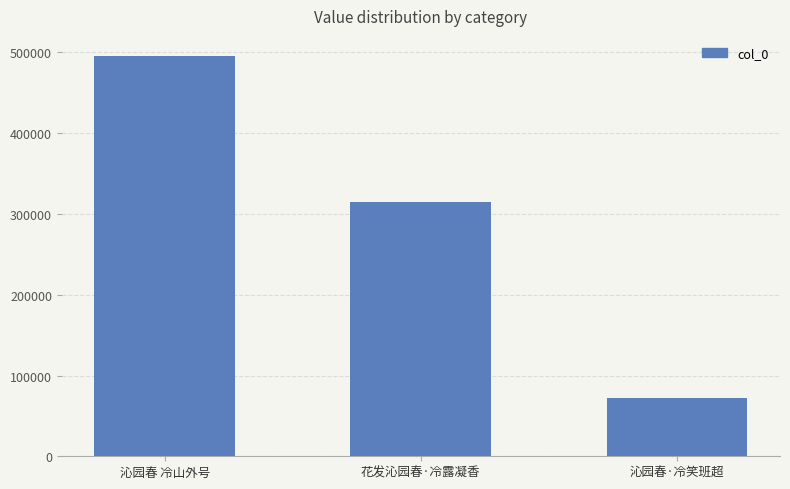

What is the label of the 1st bar from the right?

沁园春·冷笑班超